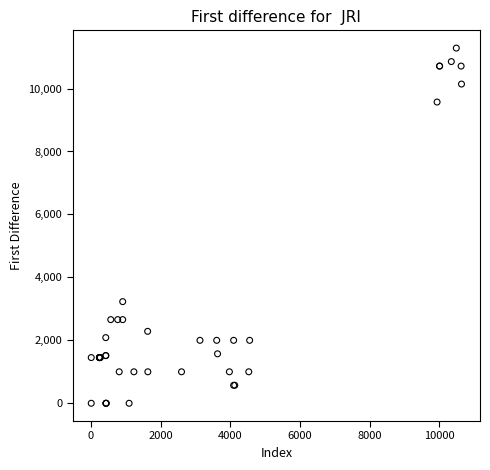

What Y value in the scatter plot is closest to 5642?

3229.3